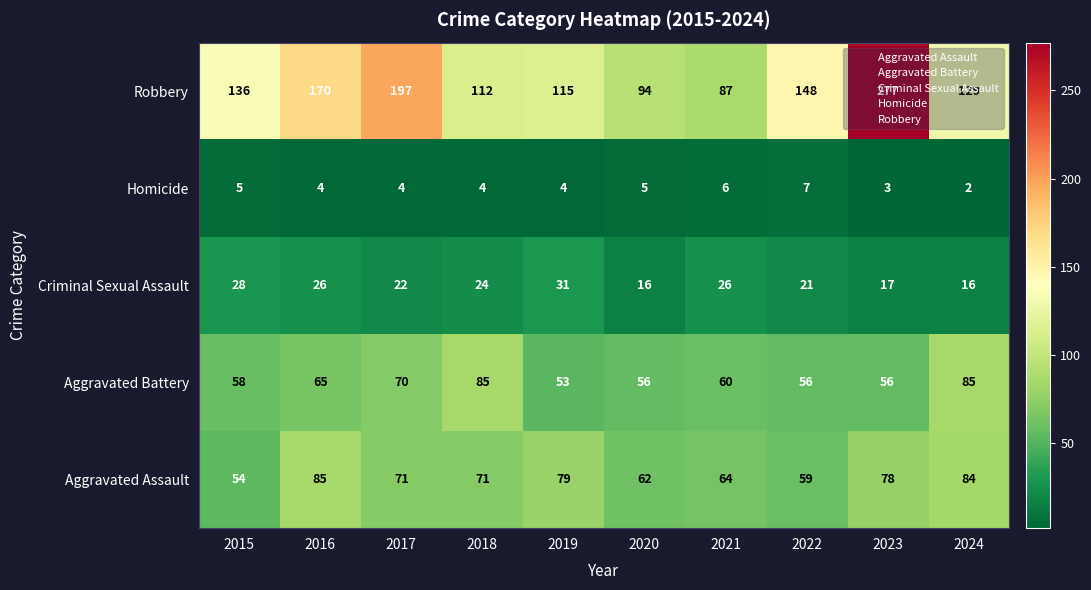

True or false: Criminal Sexual Assault has a value of 28 at 2023.

False